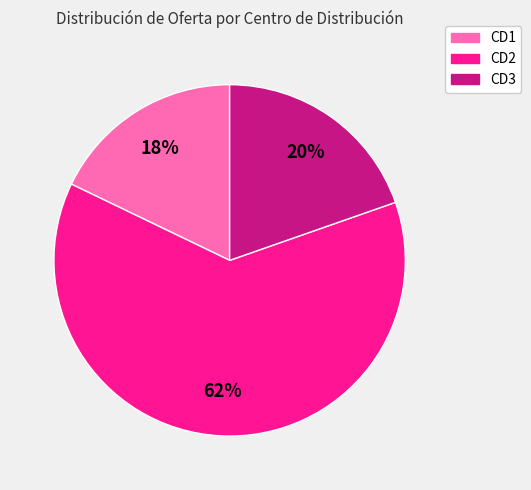

How many segments does this pie chart have?

3